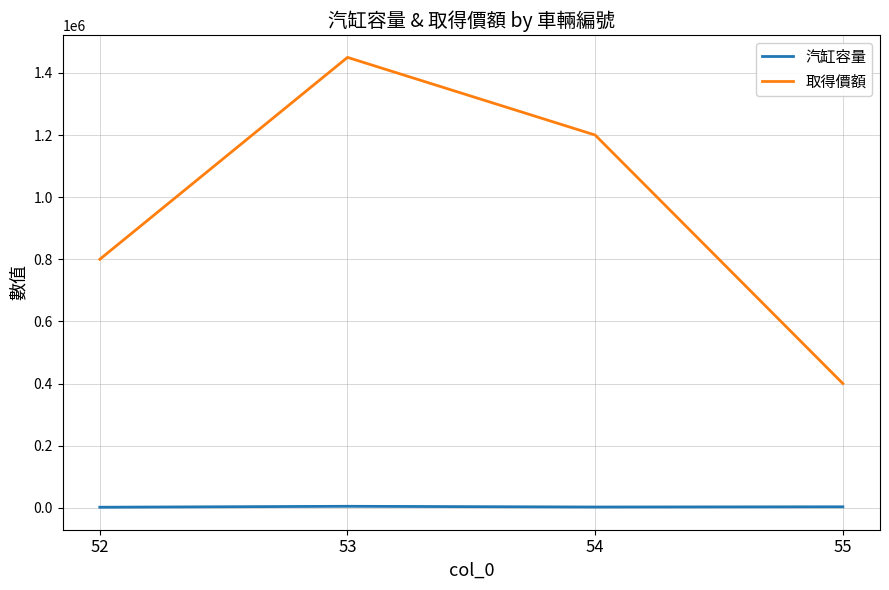

True or false: 取得價額 has more than 2 points higher than both neighbors.

False